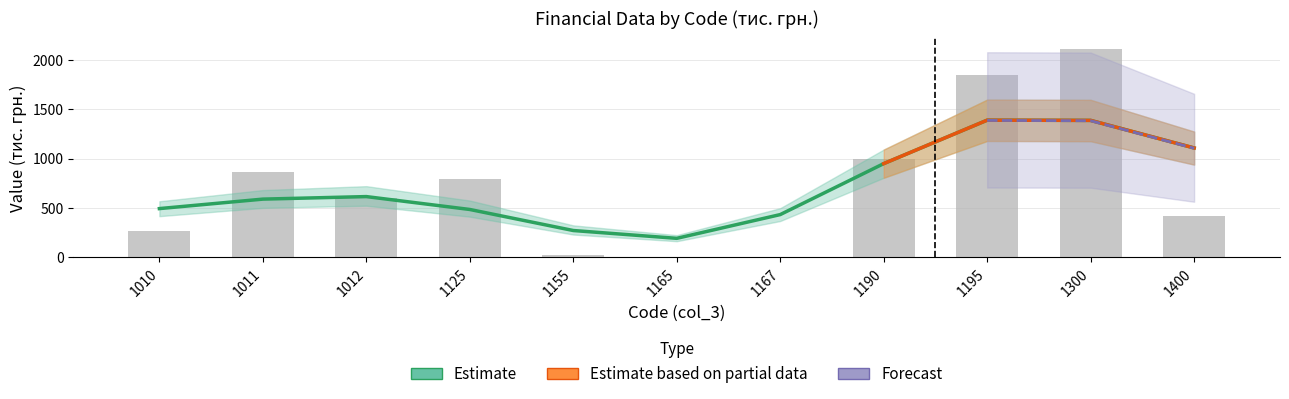

Which category has the highest value across all series?

1300